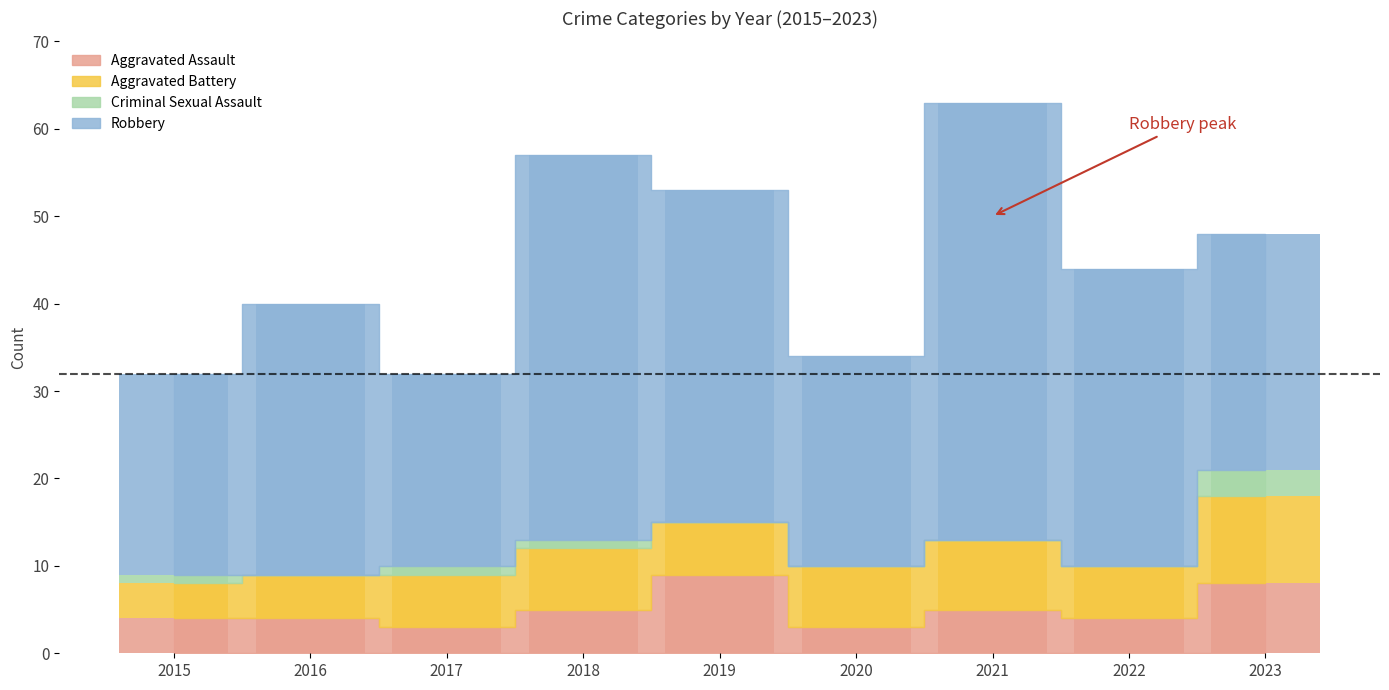

Between 2016 and 2019, which series saw the biggest shift?

Robbery